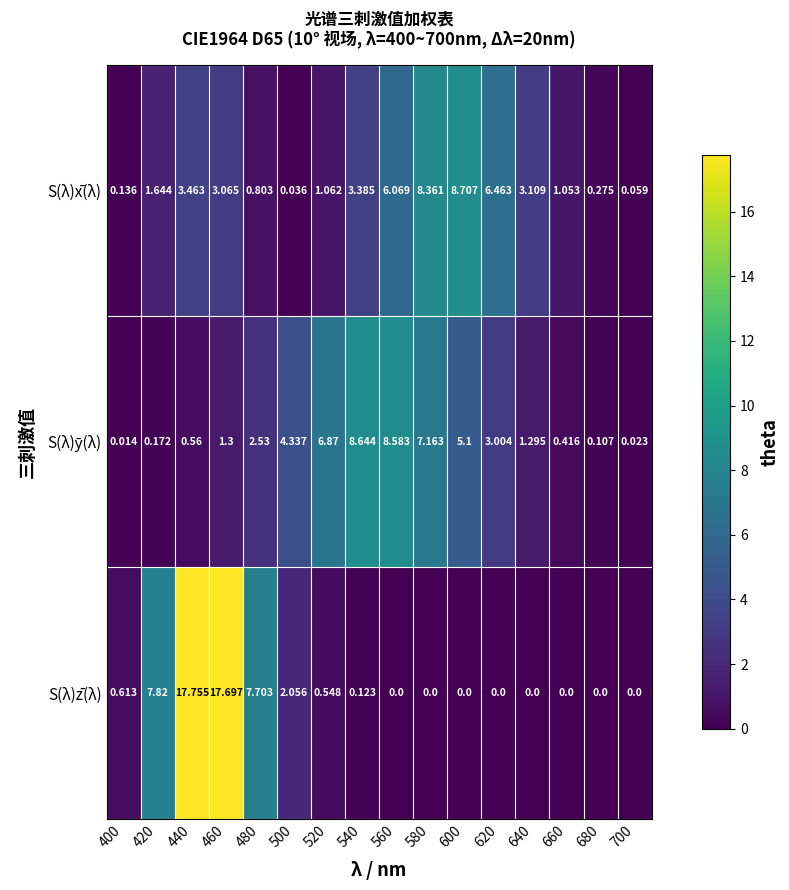

Between 460 and 600, which series saw the biggest shift?

S(λ)z̄(λ)